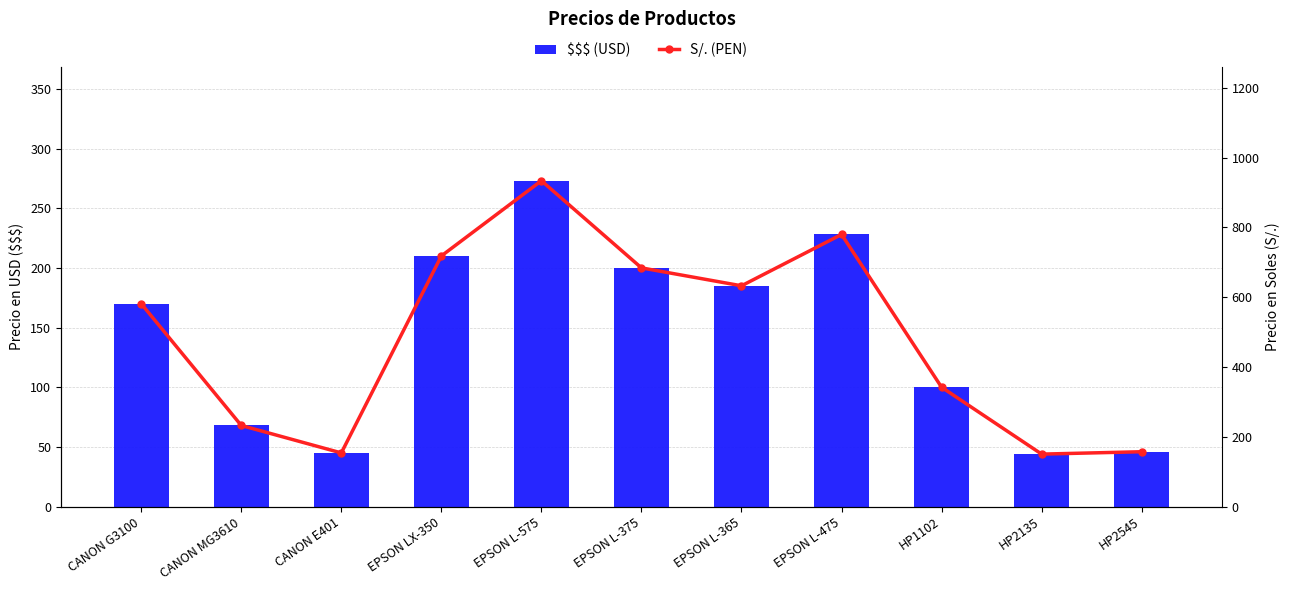

Is it true that S/. (PEN) equals 93.8 at CANON E401?

False